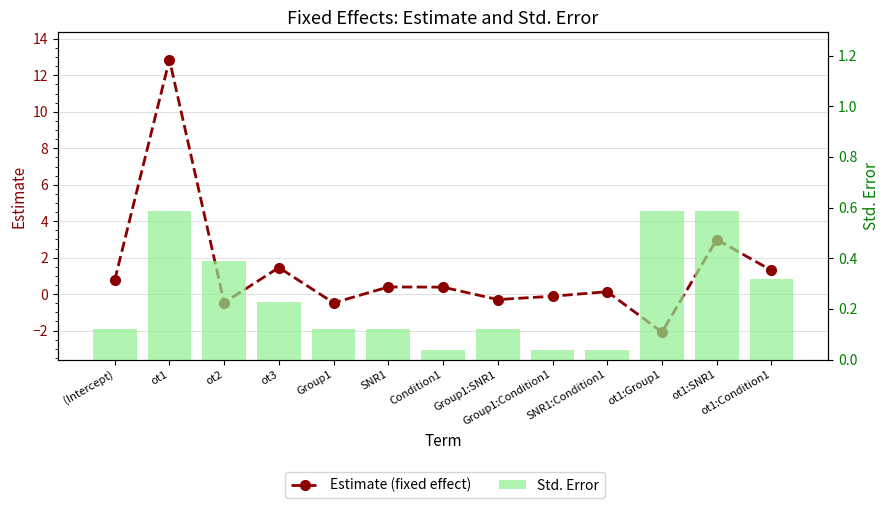

Reading left to right, what are all the values shown in this chart?

Estimate (fixed effect): 0.8	12.9	-0.5	1.5	-0.5	0.4	0.4	-0.3	-0.1	0.1	-2.1	3.0	1.3
Std. Error: 0.1	0.6	0.4	0.2	0.1	0.1	0.0	0.1	0.0	0.0	0.6	0.6	0.3